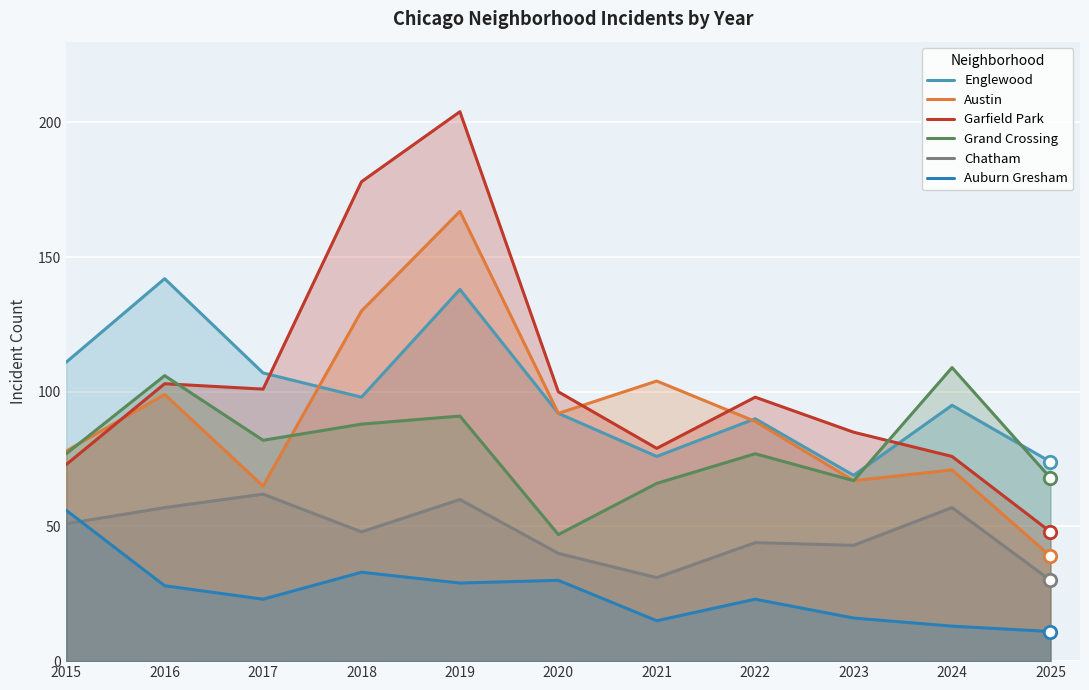

At which category is the sum across all series the highest?

2019